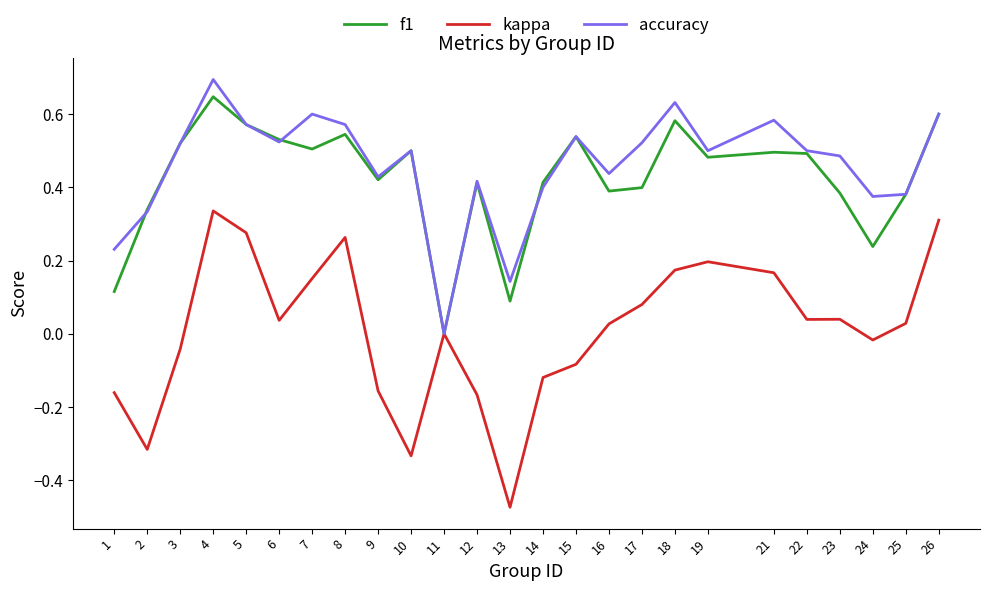

What is the total value across all series at 18?

1.4